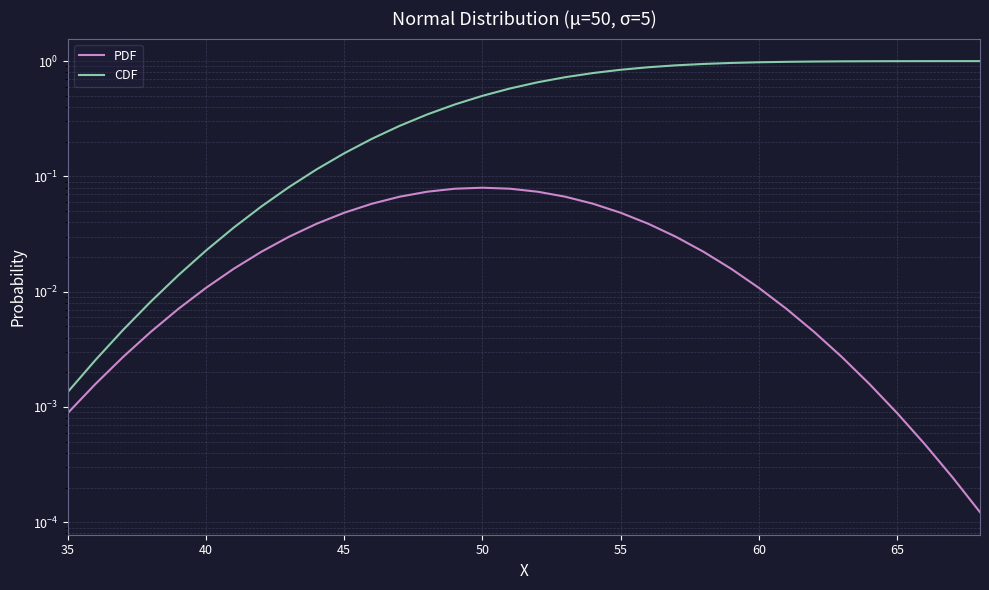

Is the value of CDF at 8 greater than the value of PDF at 26?

Yes